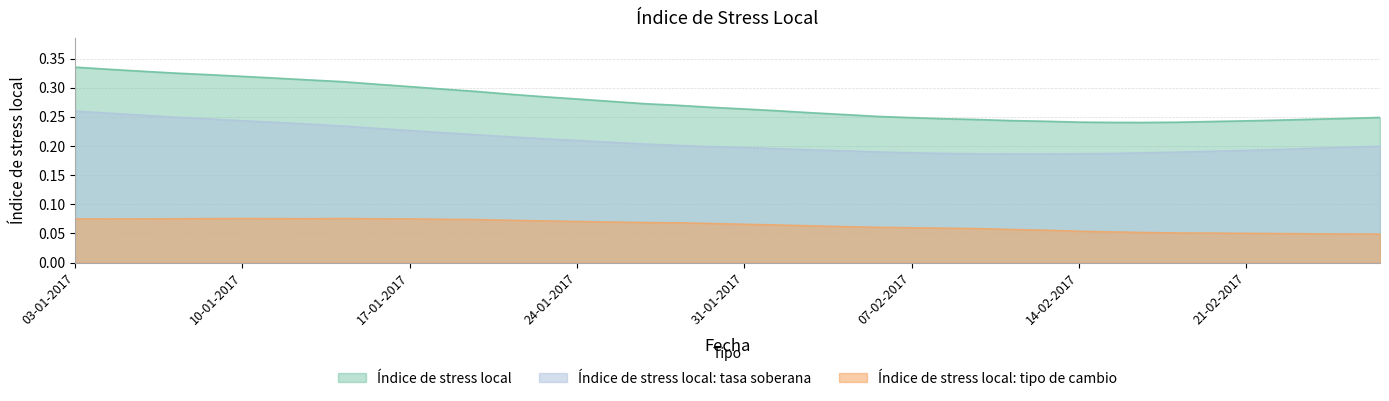

What is the difference between the second highest and second lowest values in the Índice de stress local: tasa soberana series?

0.1